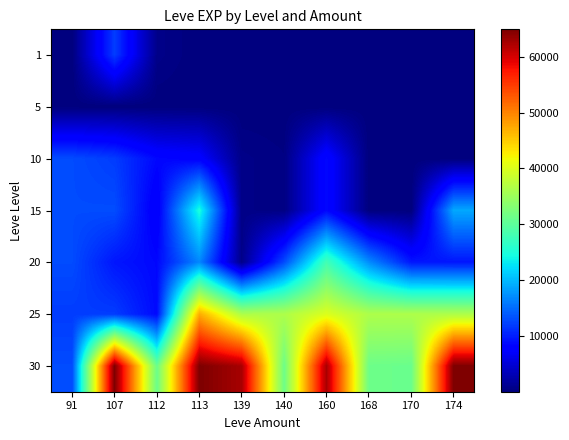

Reading left to right, what are all the values shown in this chart?

1: 91=1	107=12000	112=630	113=1	139=2	140=1	160=1	168=6	170=1	174=9
5: 91=5	107=3	112=2	113=3	139=3	140=5	160=1	168=6	170=4	174=9
10: 91=12960	107=12000	112=8570	113=7880	139=600	140=280	160=8570	168=6	170=7	174=9
15: 91=12960	107=13040	112=7170	113=24790	139=600	140=280	160=8570	168=6	170=7	174=18910
20: 91=12960	107=9540	112=8570	113=16800	139=600	140=12960	160=28010	168=17120	170=9540	174=9430
25: 91=12000	107=12000	112=8660	113=47200	139=36390	140=36390	160=39990	168=36390	170=36390	174=36390
30: 91=12960	107=64910	112=31070	113=64910	139=62560	140=31330	160=62560	168=31330	170=31070	174=64910